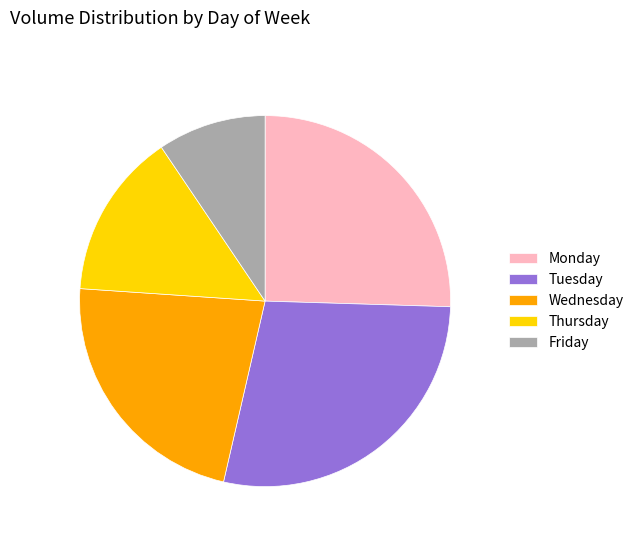

True or false: Thursday accounts for 14% of the total.

True